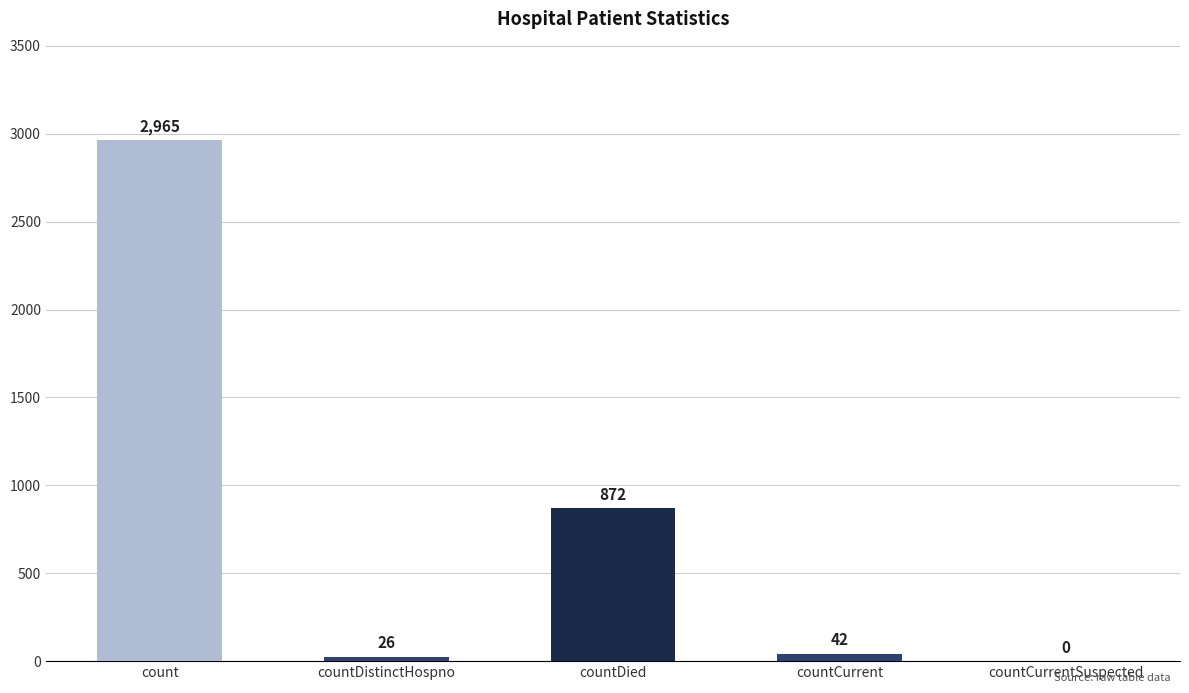

At which label is the value closest to 1482?

countDied